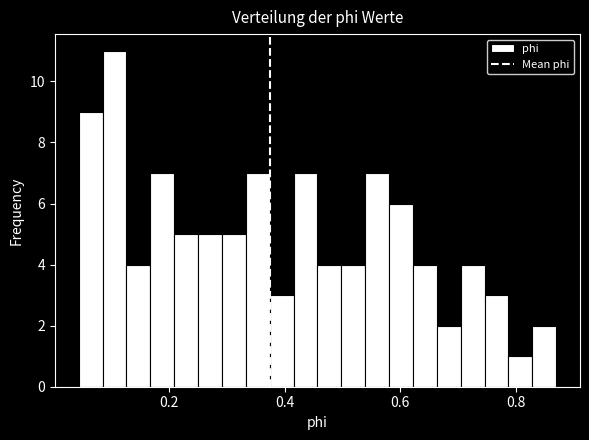

Around what value on the x-axis is the tallest bar? Give the approximate position of its centre, as read against the axis.

0.10